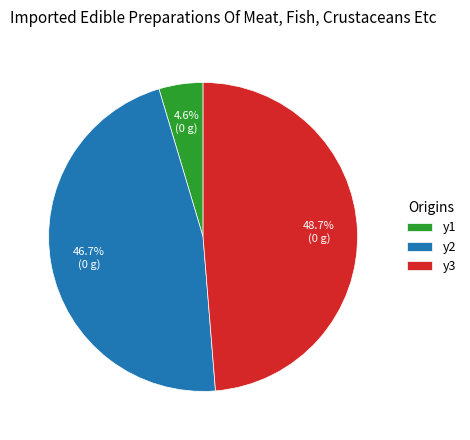

Does y1 account for over 50% of the chart?

No